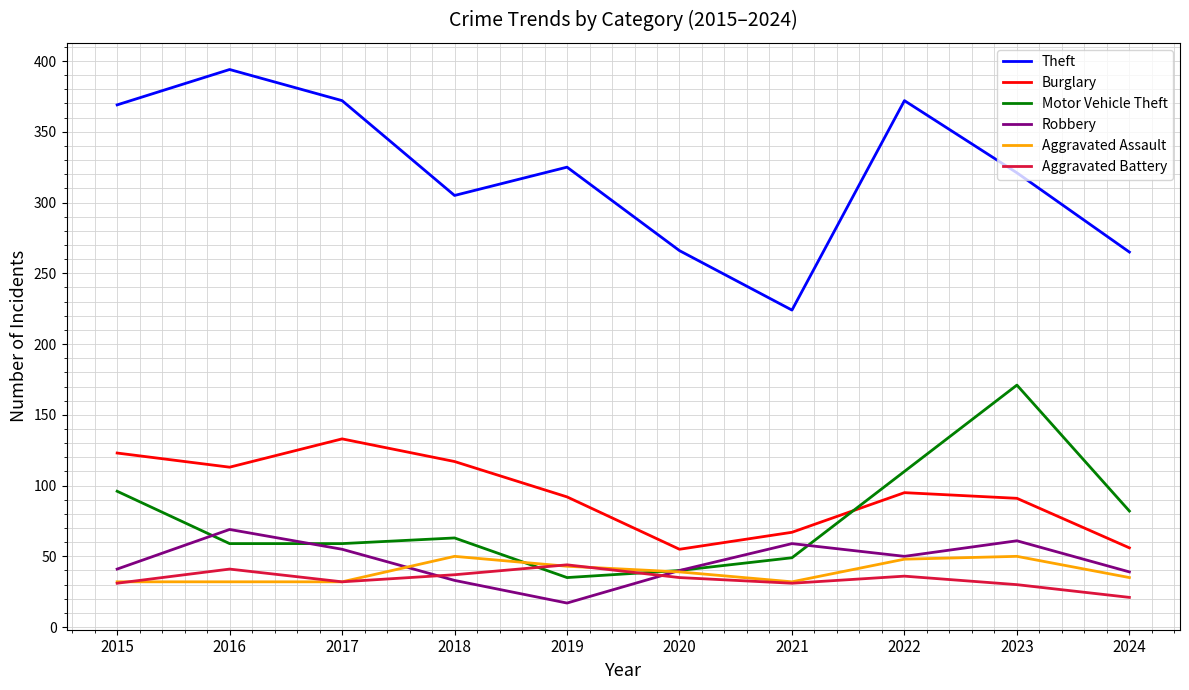

How many lines are shown in the chart?

6